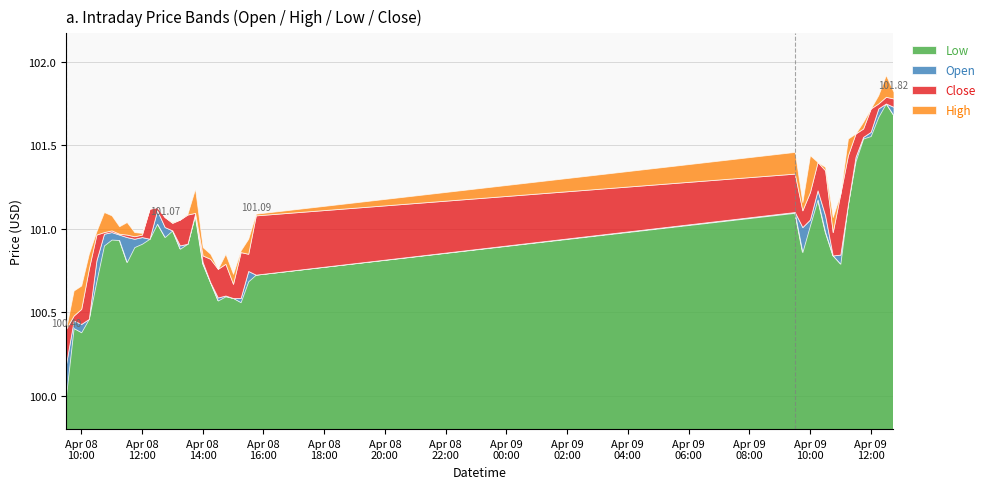

How many data points does each series have?

40